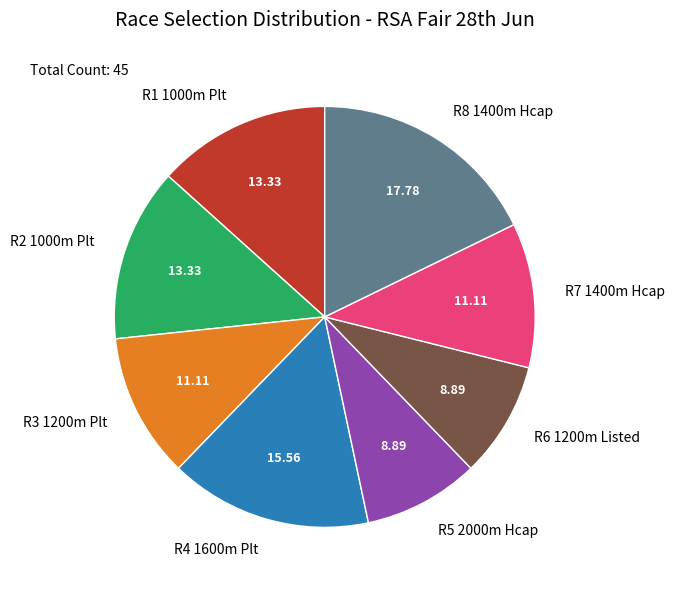

How many segments does this pie chart have?

8